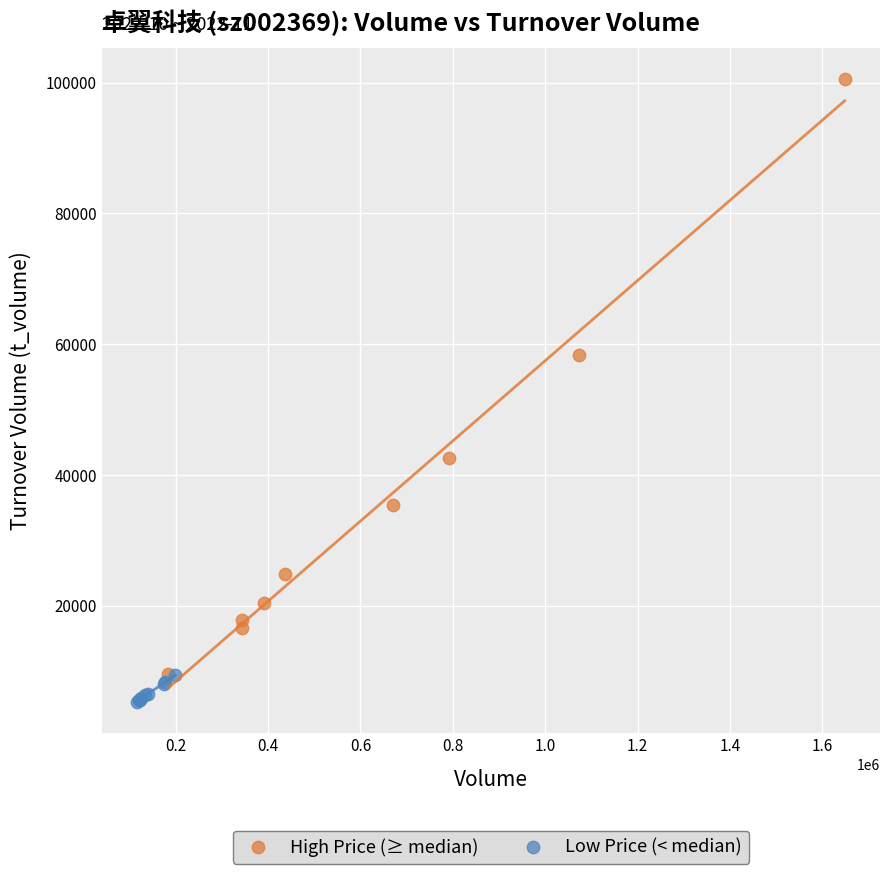

Which series has the widest spread of Y values?

High Price (≥ median)